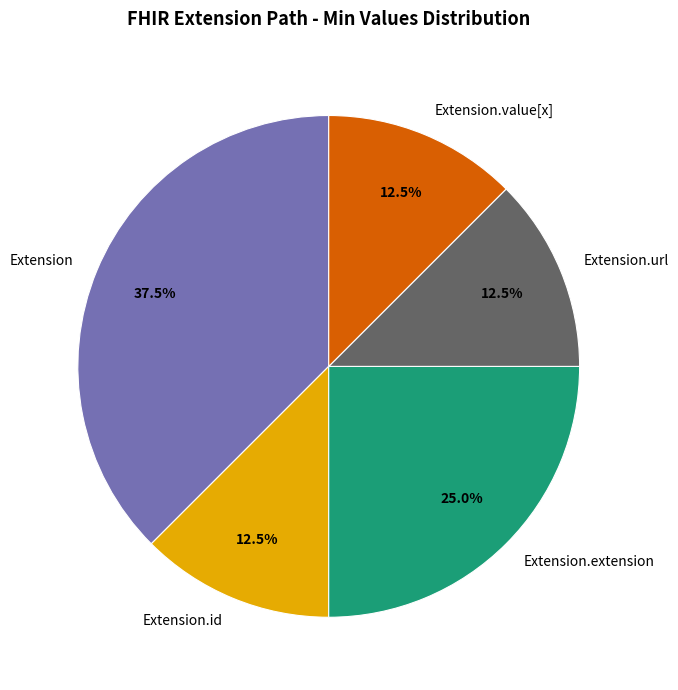

Which slice is the largest?

Extension